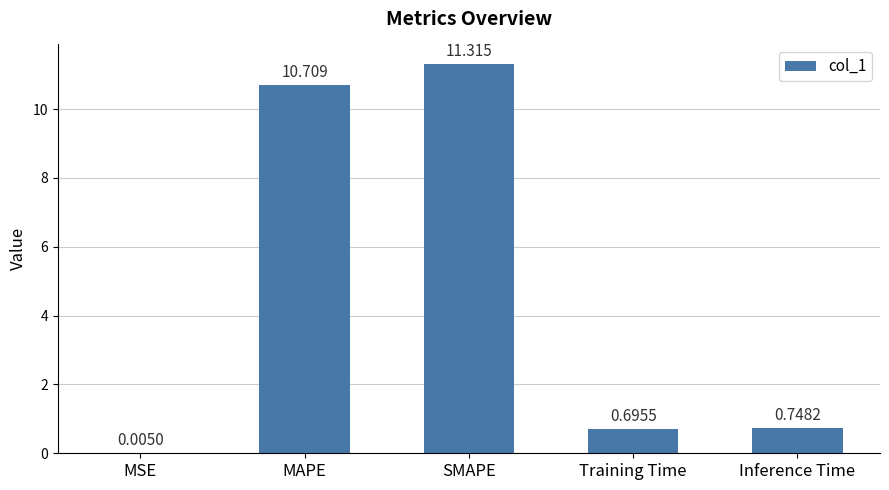

What is the change in value from MSE to Inference Time?

+0.7